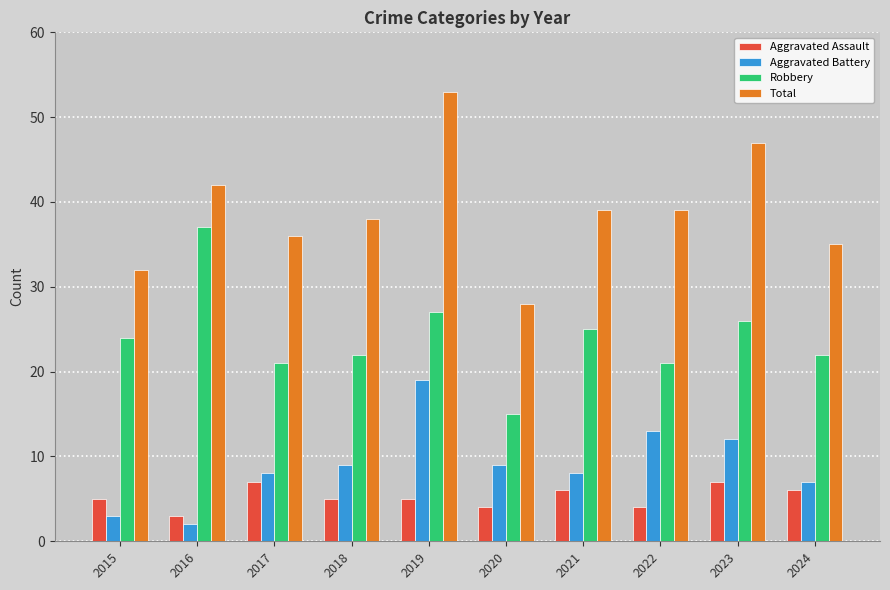

What are all the series names shown in the legend?

Aggravated Assault, Aggravated Battery, Robbery, Total